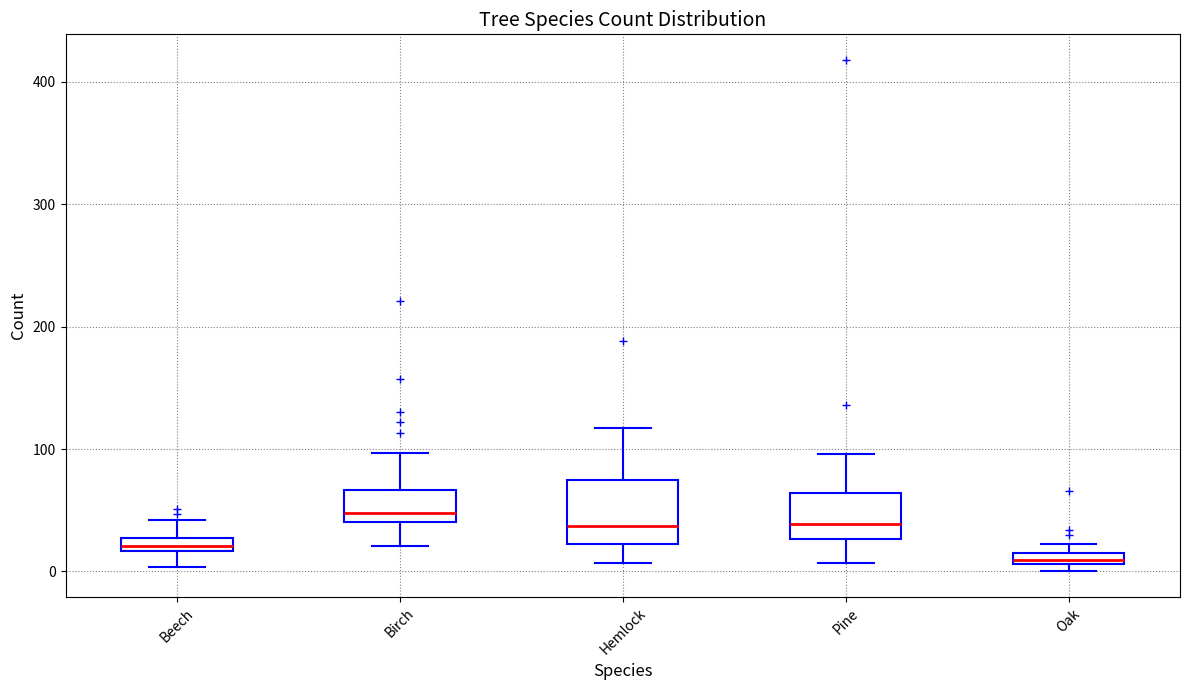

Which box is the tallest, from its lower edge to its upper edge?

Hemlock